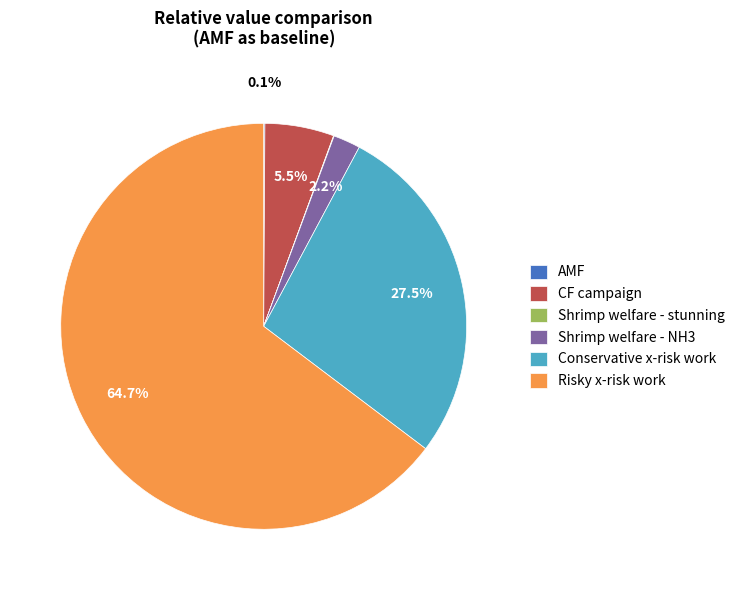

Which slice is the largest?

Risky x-risk work